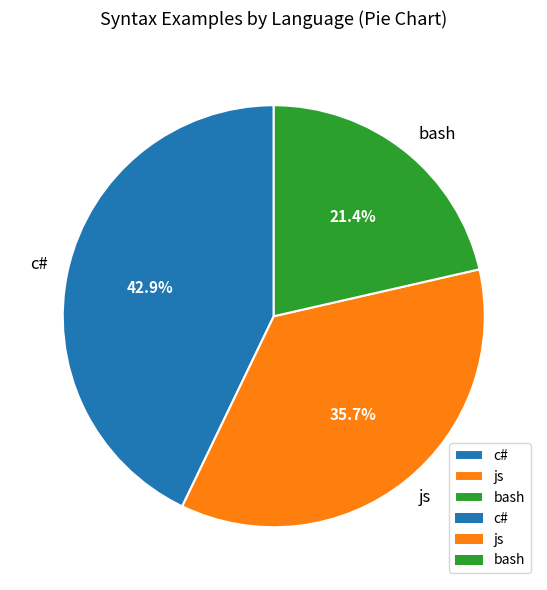

Count the number of slices in the pie.

3